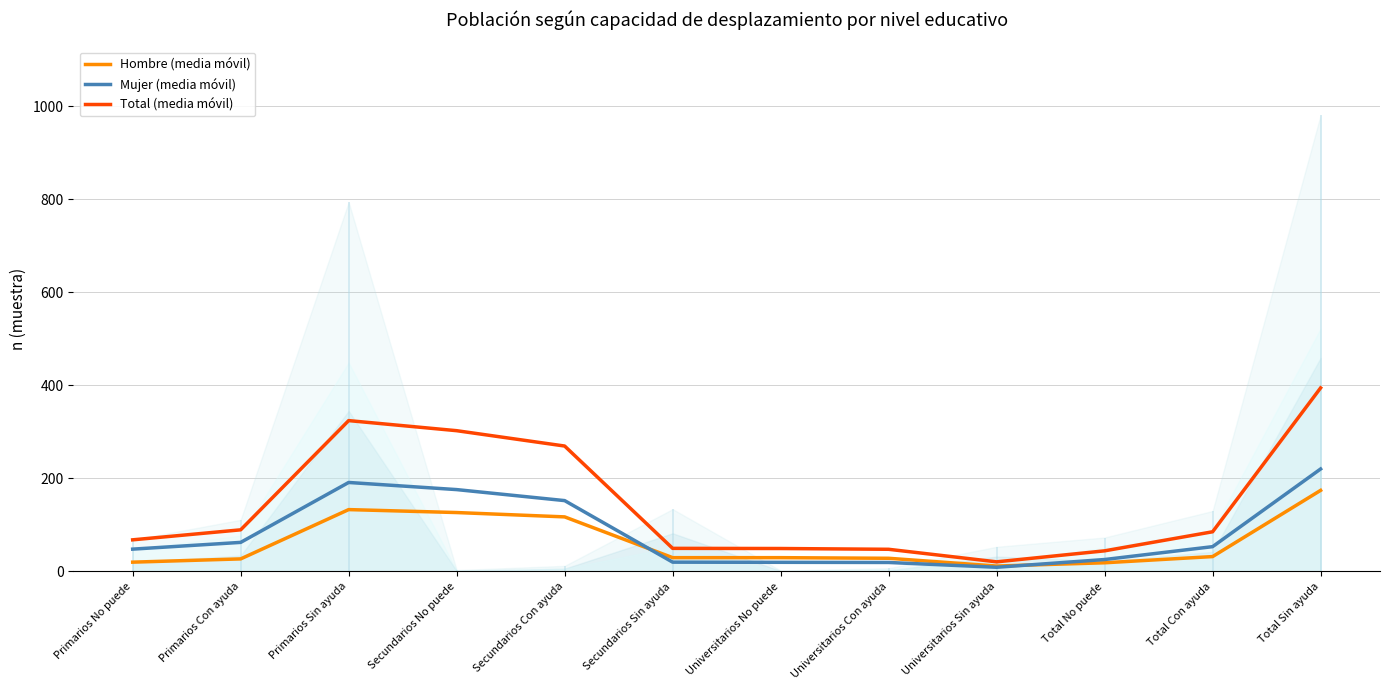

Reading left to right, extract all data points from this chart.

Hombre (media móvil): 20.0	27.0	133.0	126.7	117.3	29.7	29.7	28.3	11.7	18.7	32.0	174.3
Mujer (media móvil): 48.0	62.5	191.3	176.0	152.3	20.0	19.7	19.3	9.0	25.7	53.3	220.3
Total (media móvil): 68.0	89.5	324.3	302.7	269.7	49.7	49.3	47.7	20.7	44.3	85.3	394.7